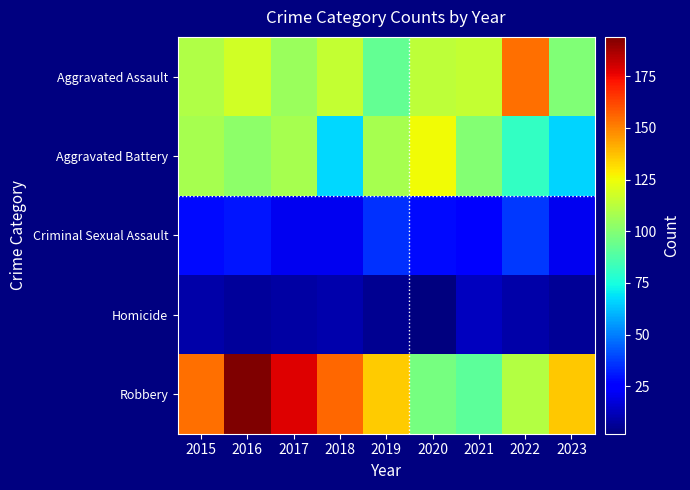

What is the spread (max minus min) of values at 2015?

145